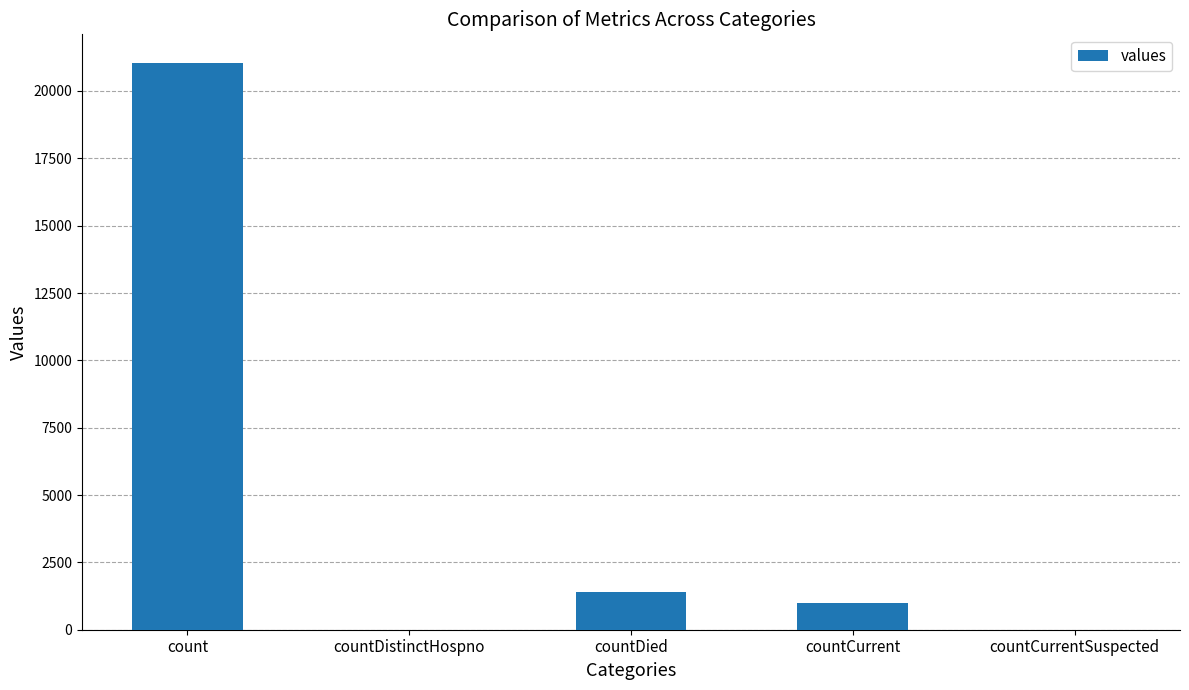

Is it true that the value at countCurrentSuspected is 8140?

False